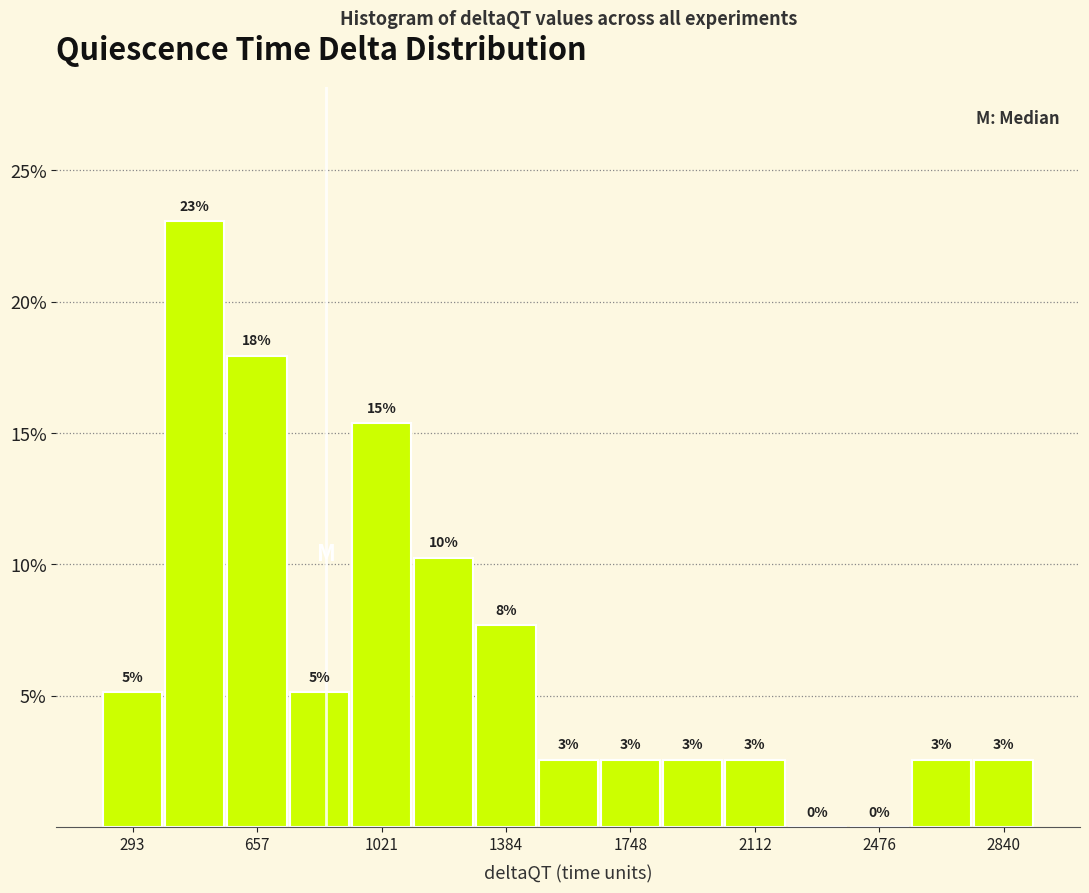

Around what value on the x-axis is the tallest bar? Give the approximate position of its centre, as read against the axis.

450